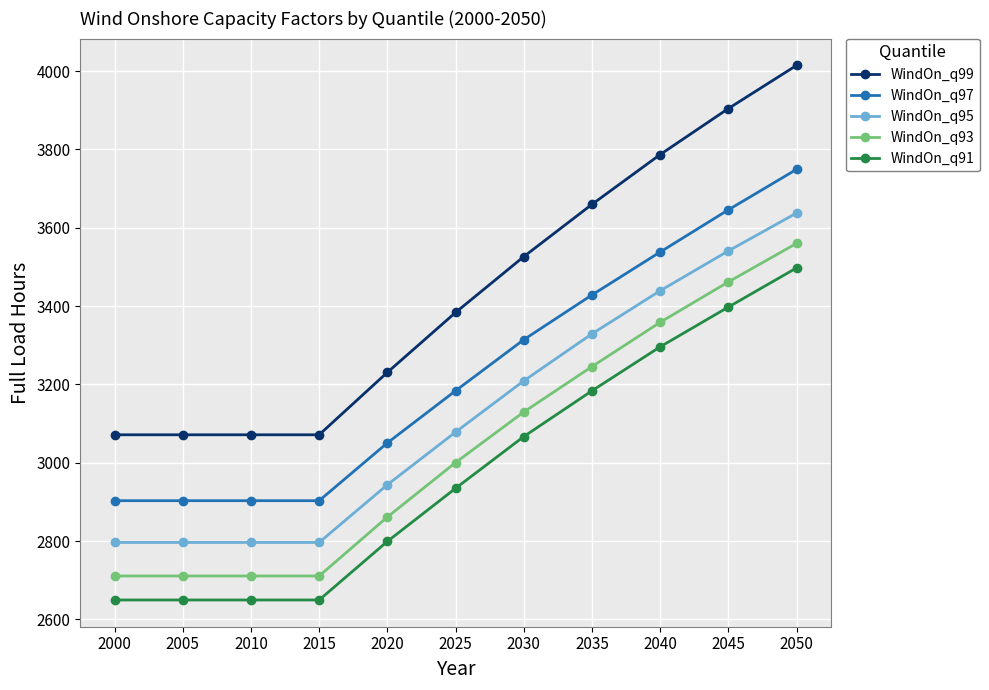

True or false: WindOn_q95 and WindOn_q93 cross at least once.

False